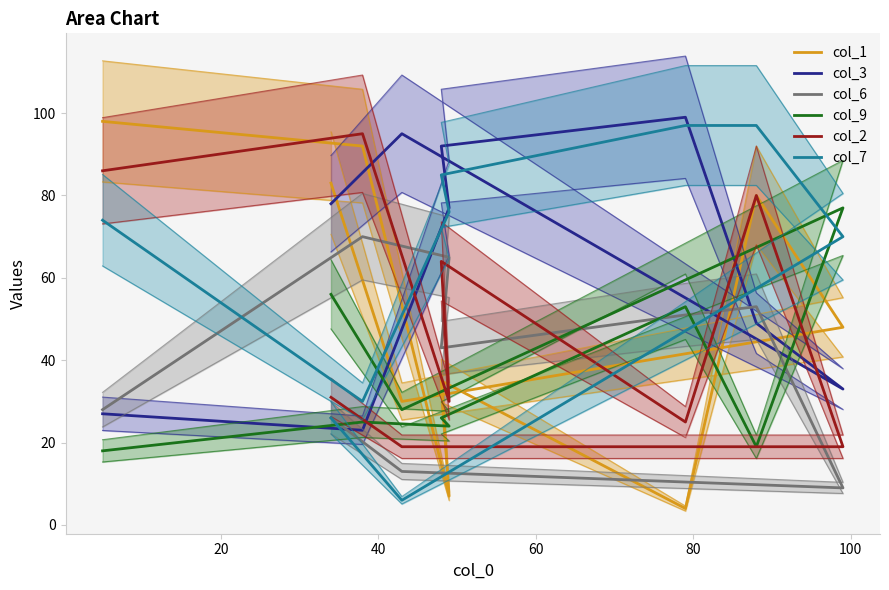

Reading left to right, what are all the values shown in this chart?

col_1: 98	92	7	35	4	80	48	30	83
col_3: 27	23	77	92	99	49	33	95	78
col_6: 28	70	65	43	51	53	9	13	26
col_9: 18	25	24	26	53	19	77	28	56
col_2: 86	95	30	64	25	80	19	19	31
col_7: 74	30	76	85	97	97	70	6	26